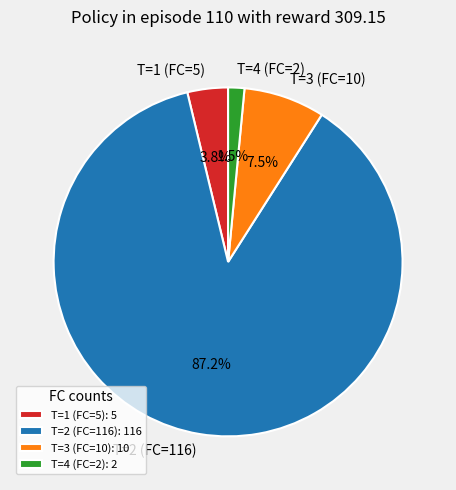

Rank the categories by value from lowest to highest.

T=4 (FC=2), T=1 (FC=5), T=3 (FC=10), T=2 (FC=116)